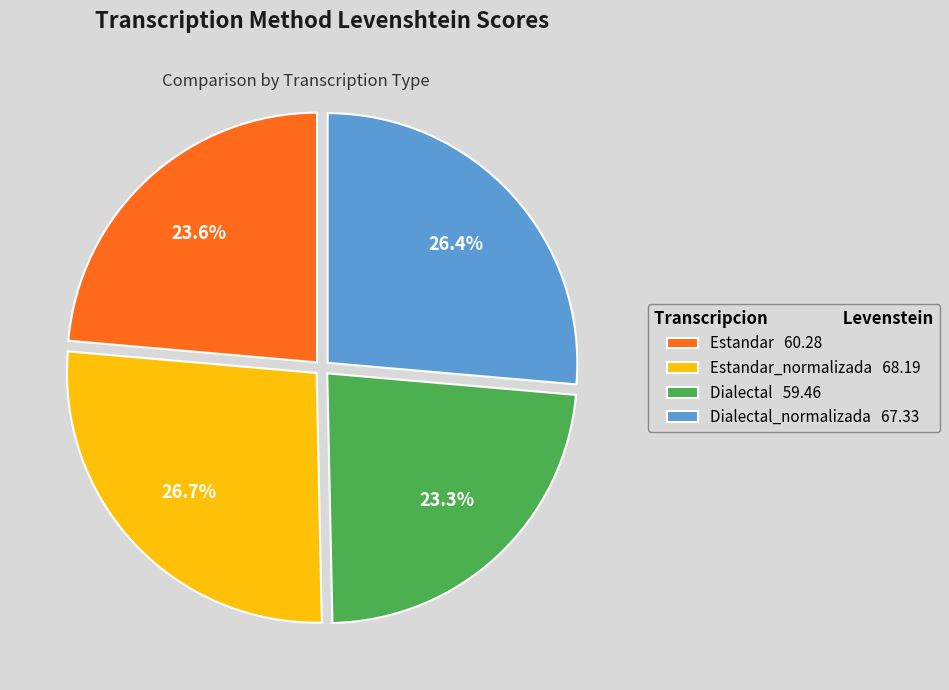

How much of the chart is everything except Estandar 60.28?

76.4%